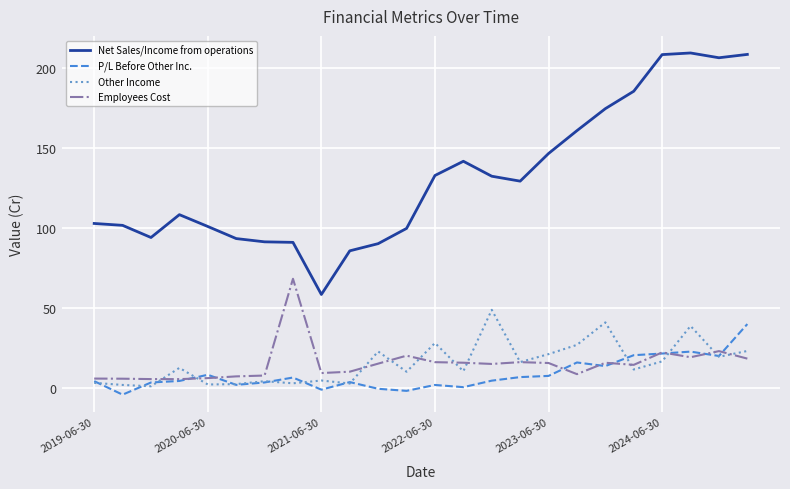

How many lines are shown in the chart?

4